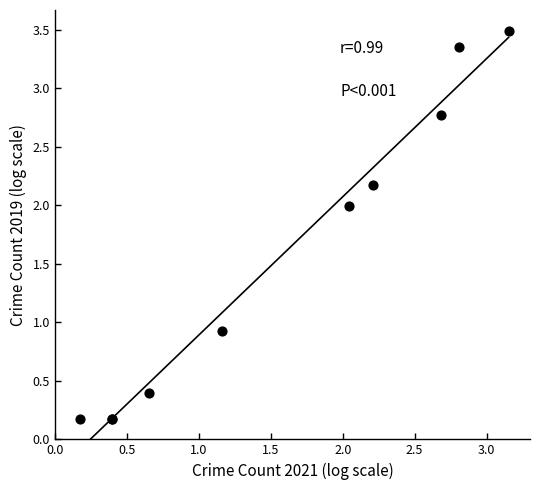

What Y value in the scatter plot is closest to 1?

0.9